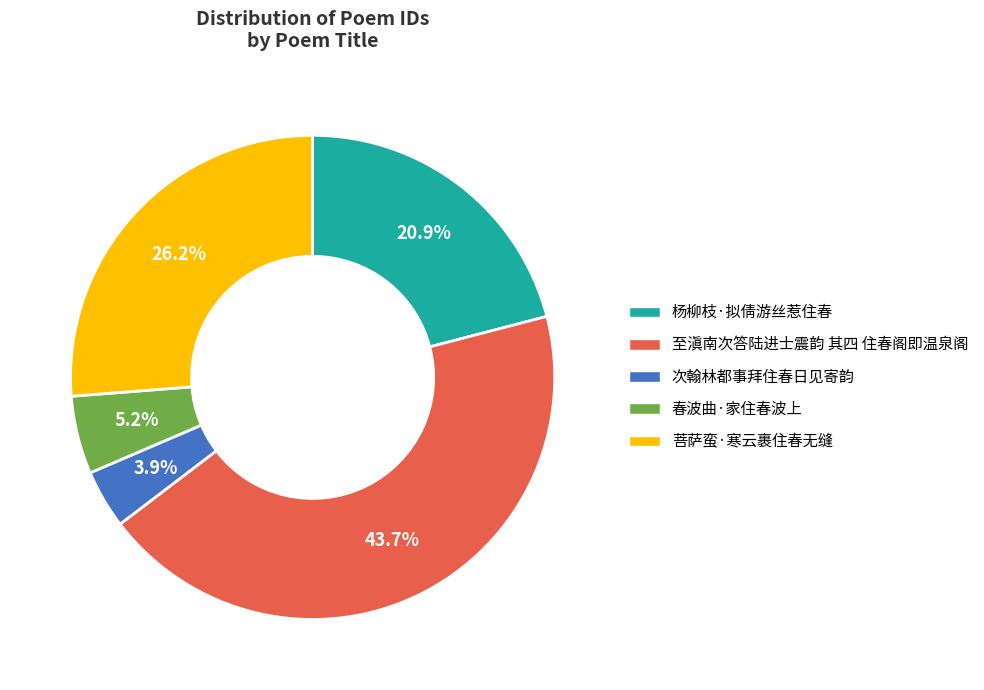

What is the ratio of the value at 杨柳枝·拟倩游丝惹住春 to the value at 春波曲·家住春波上?

4.0